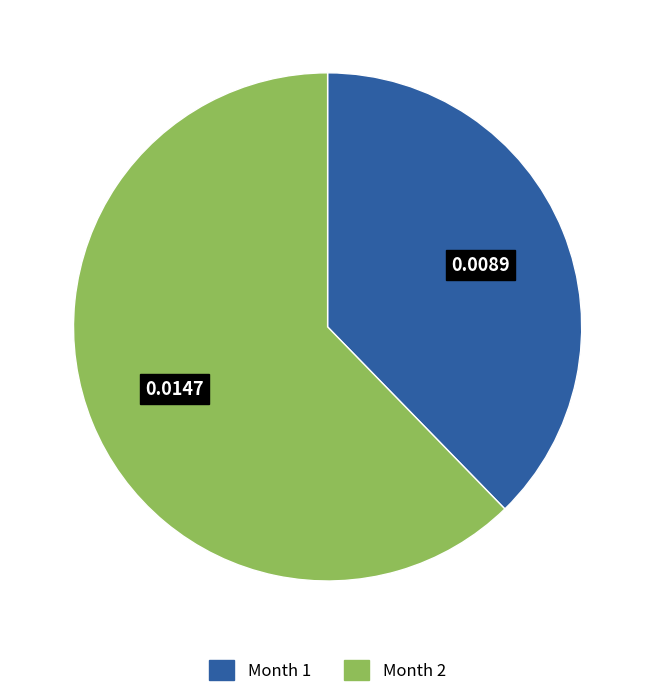

Is there a majority slice in this chart?

Yes